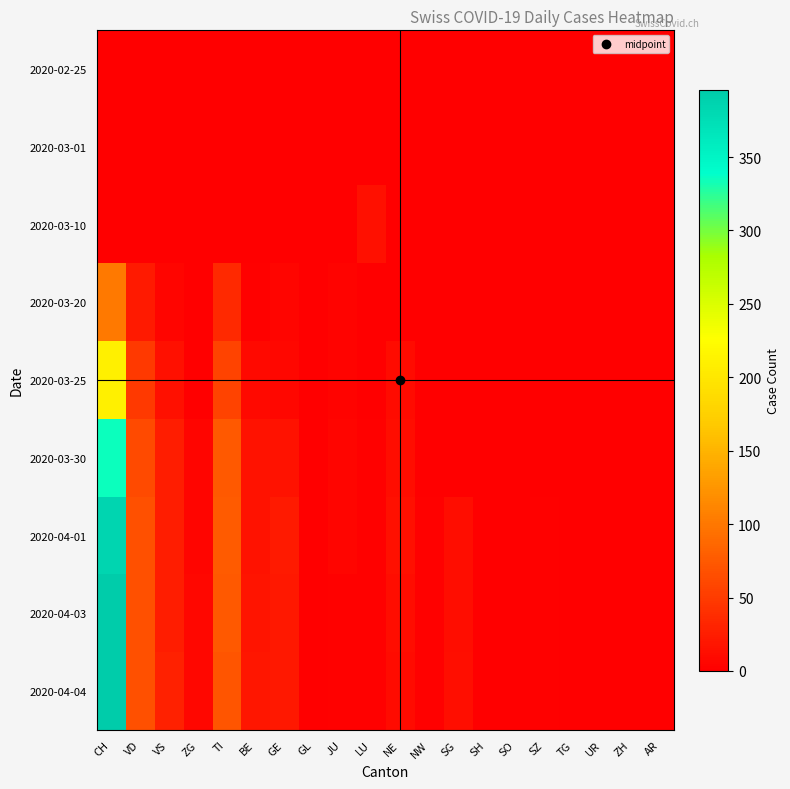

At JU, list the series in order from smallest to largest.

2020-02-25, 2020-03-01, 2020-03-10, 2020-04-03, 2020-04-04, 2020-03-20, 2020-03-25, 2020-03-30, 2020-04-01